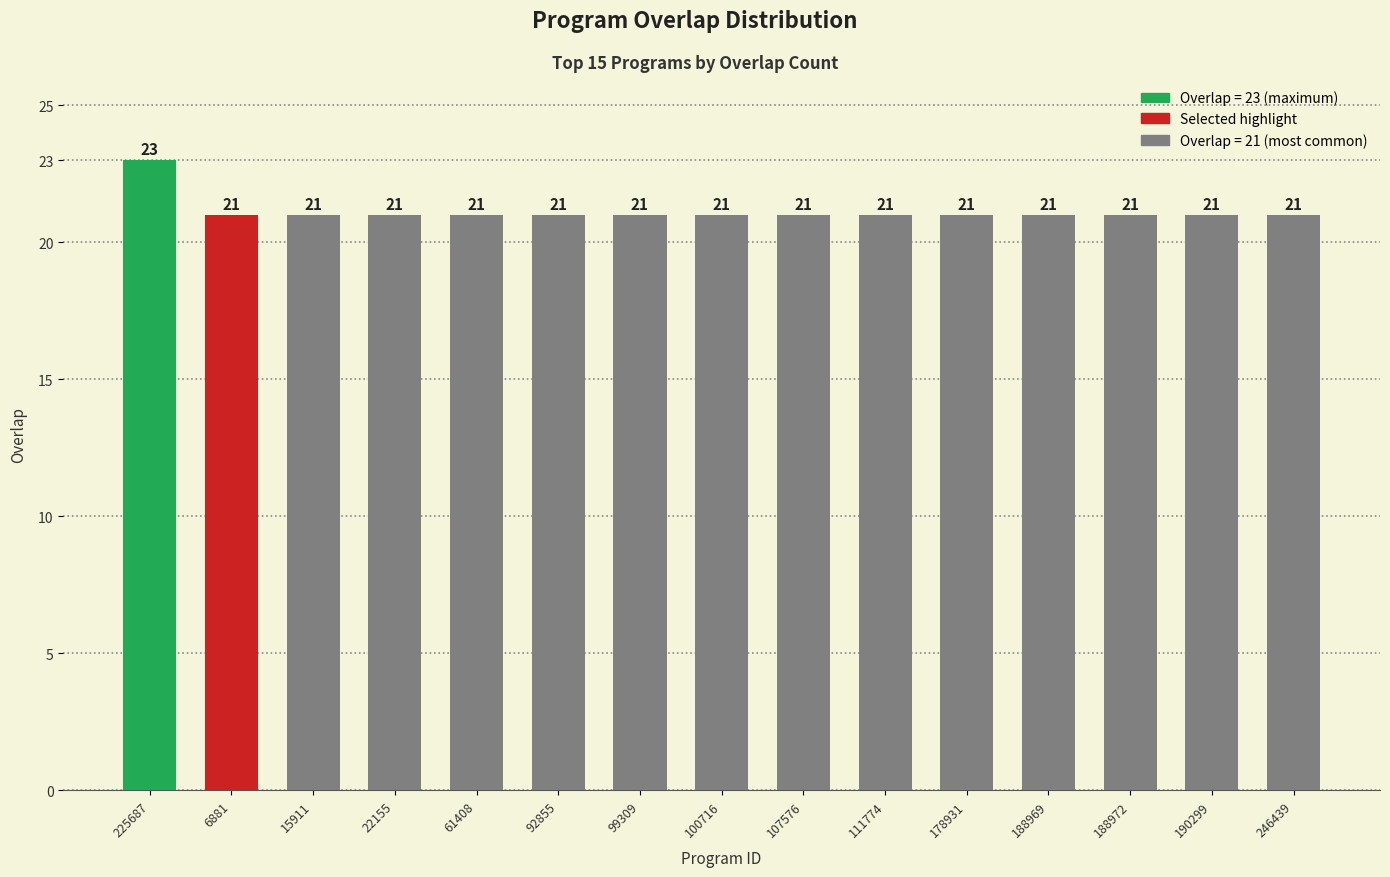

Is it true that the value at 190299 is 31?

False